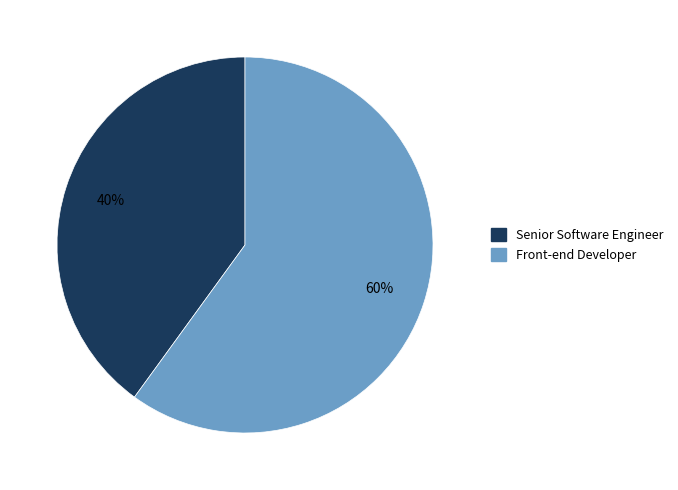

What is the smallest slice in the pie chart?

Senior Software Engineer